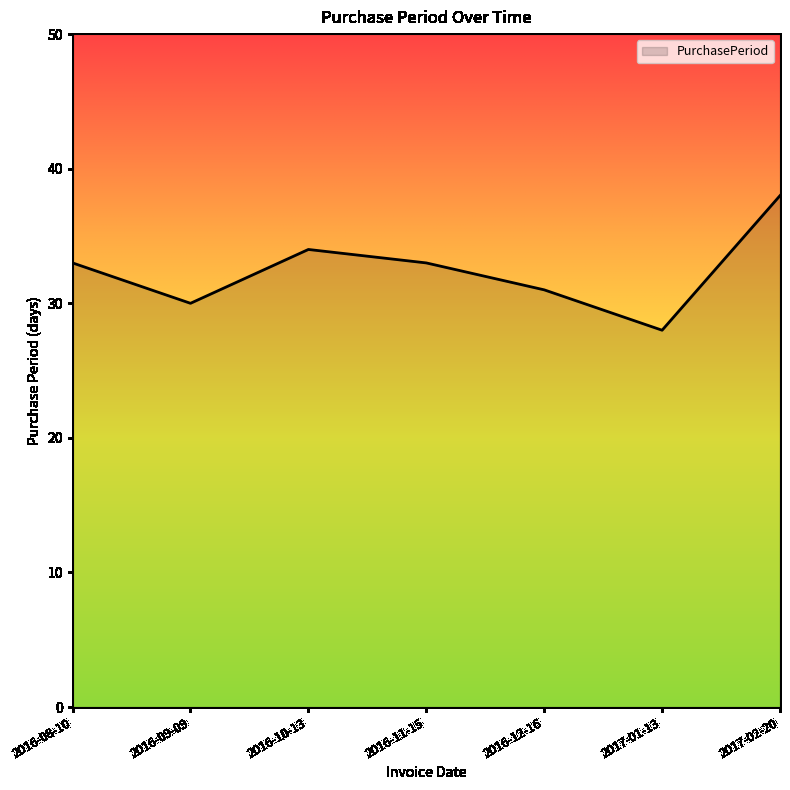

Which label corresponds to the largest value in the chart?

2017-02-20